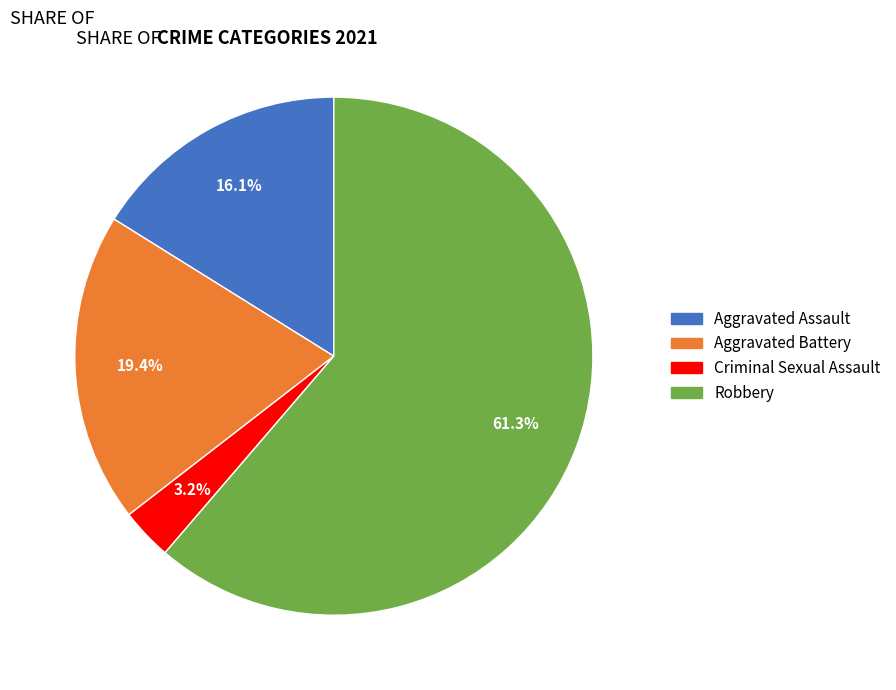

Which has a higher value, Aggravated Battery or Robbery?

Robbery